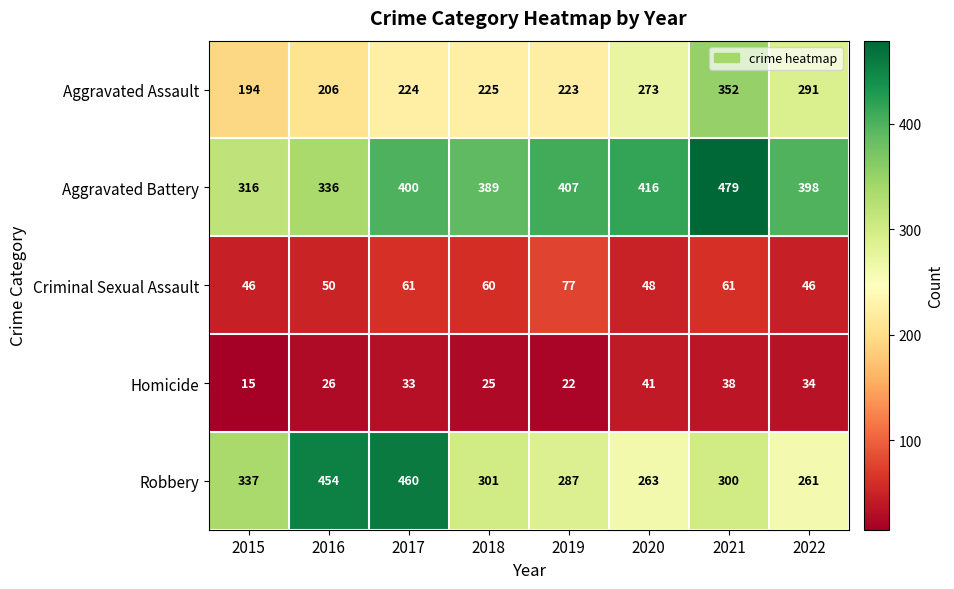

Which series has the largest total across all categories?

Aggravated Battery